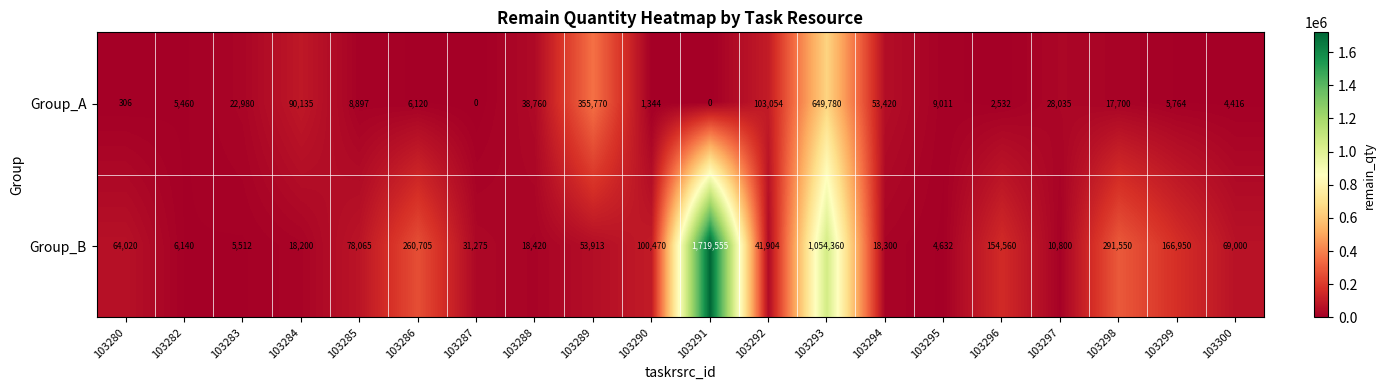

What is the sum of the Group_B values at 103290 and 103289?

154383